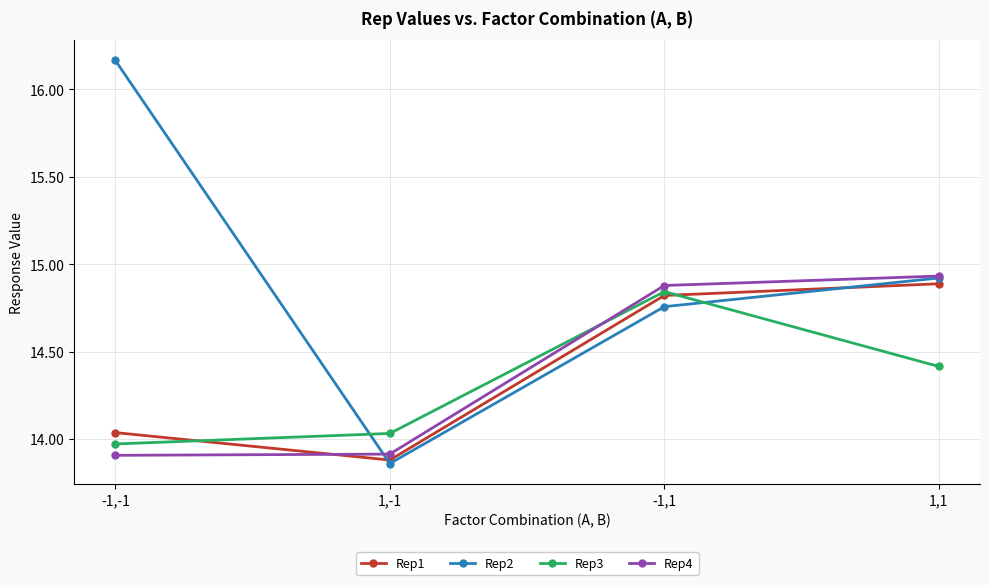

What is the label of the 3rd point from the left?

-1,1